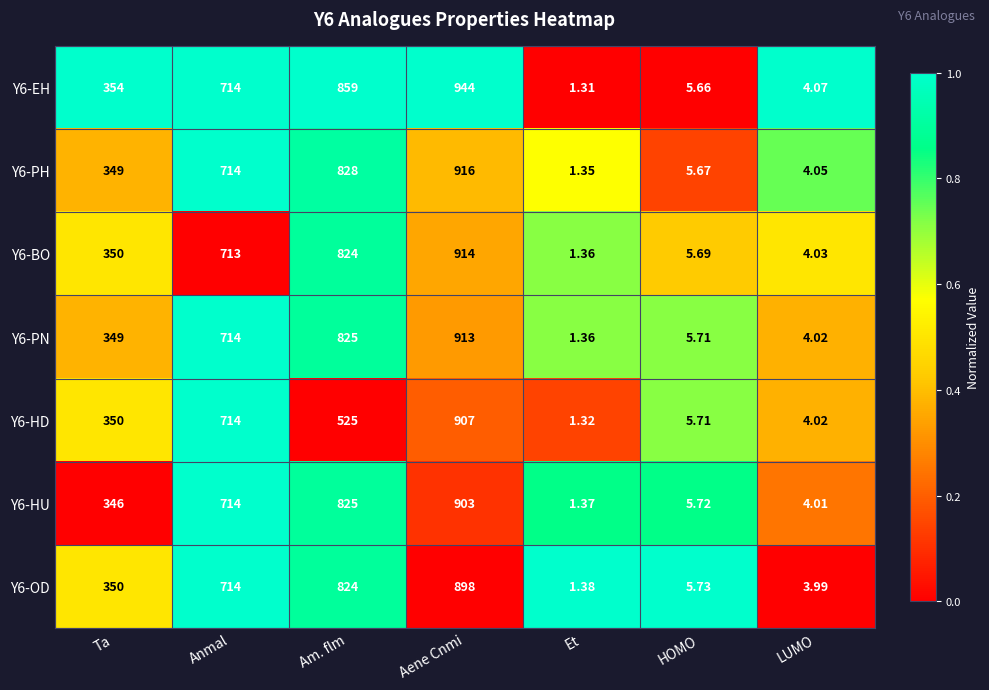

Which category has the lowest value across all series?

Et